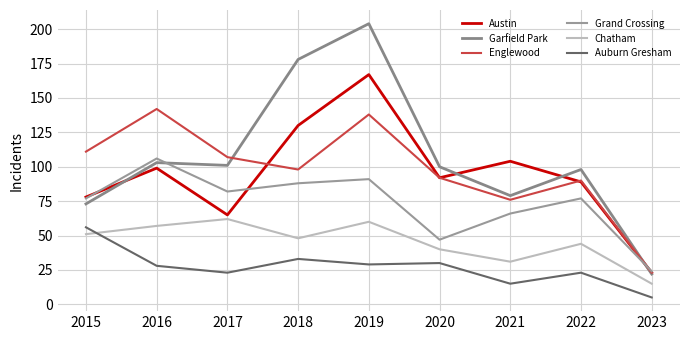

Which series has the largest range (max minus min)?

Garfield Park